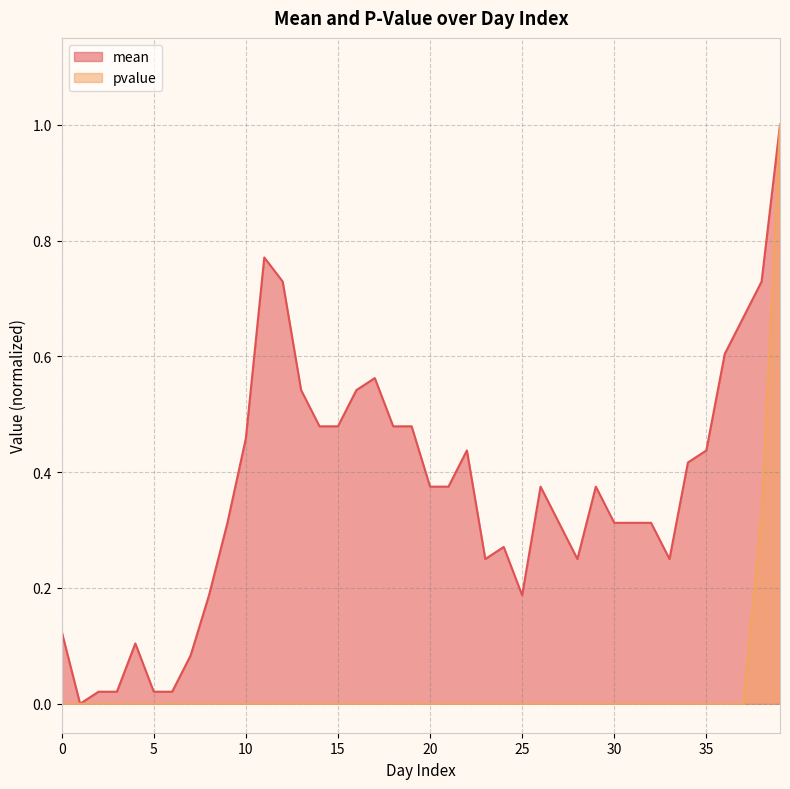

What are all the series names shown in the legend?

mean, pvalue